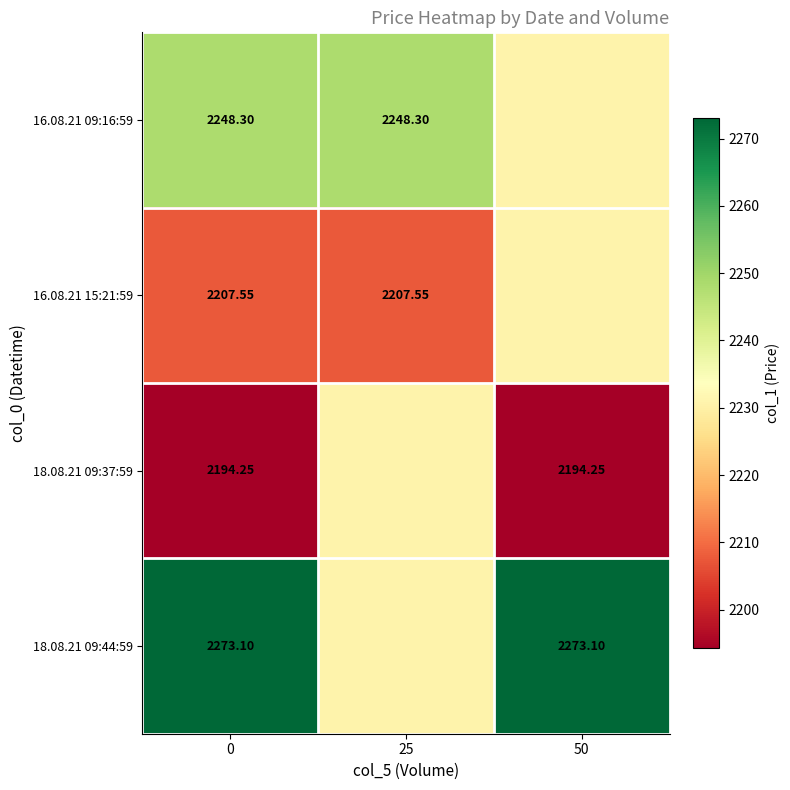

Is the value of 18.08.21 09:44:59 at 0 greater than the value of 16.08.21 09:16:59 at 0?

Yes